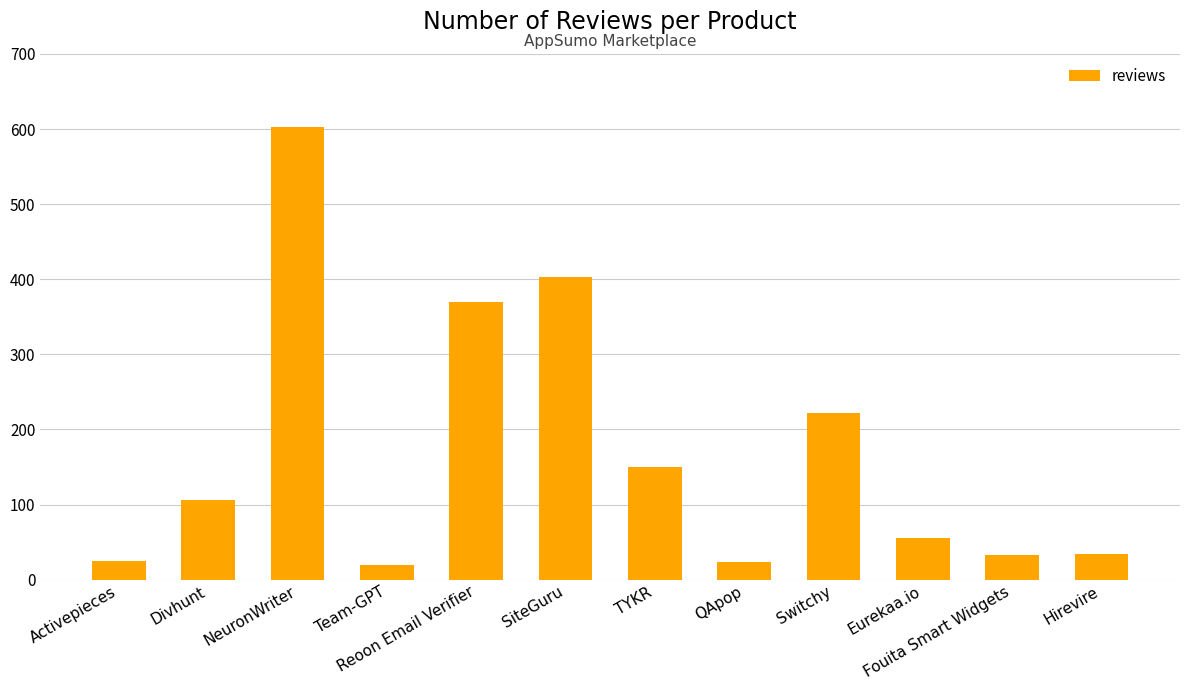

What is the difference between the values at TYKR and Activepieces?

125